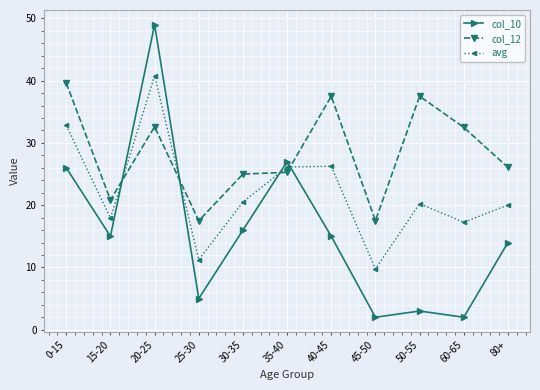

What is the value of the col_10 point at the 4th from the left?

5.0